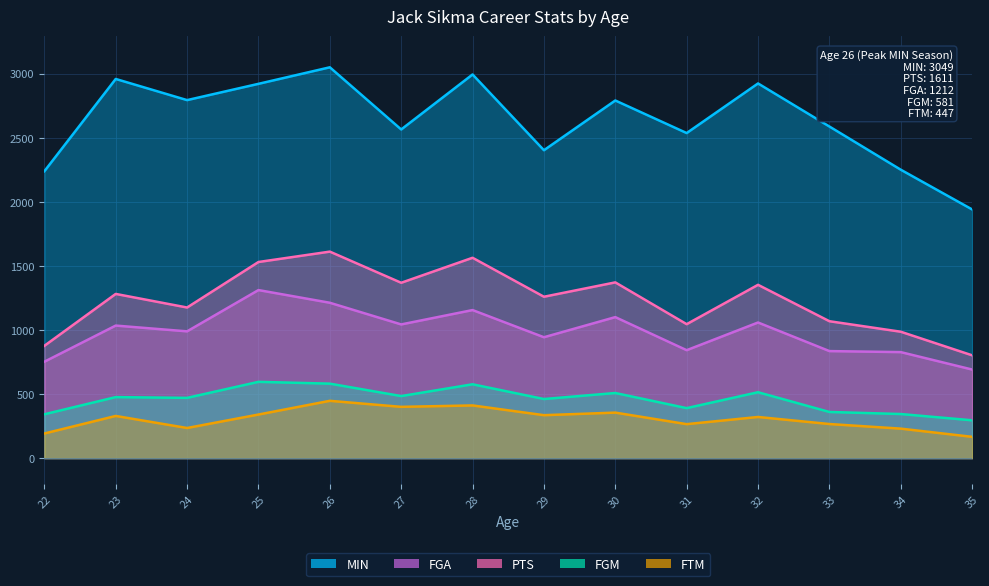

Which category has the lowest value in the MIN series?

35